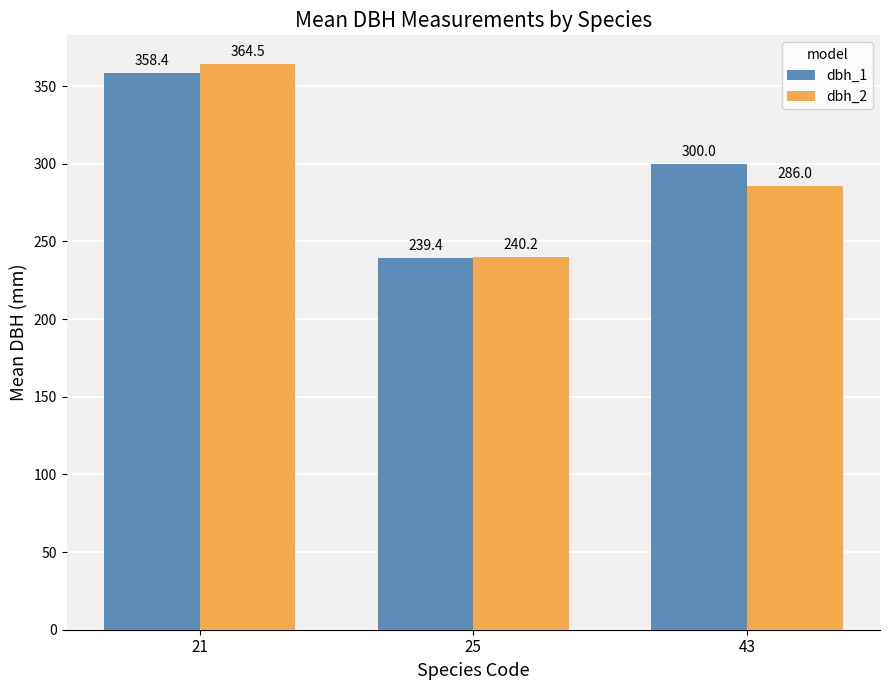

Reading left to right, what are all the values shown in this chart?

dbh_1: 21=358.4	25=239.4	43=300.0
dbh_2: 21=364.5	25=240.2	43=286.0